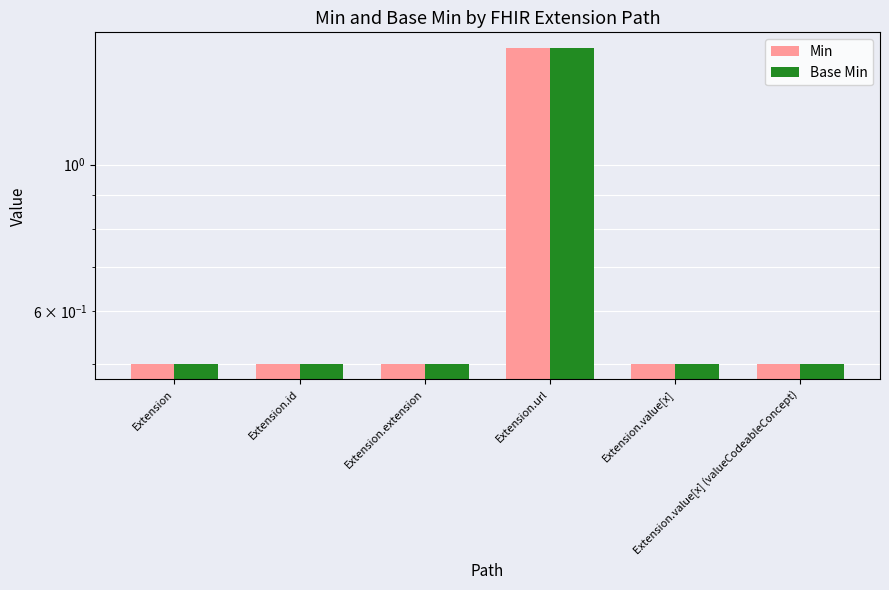

Which category has the lowest value across all series?

Extension